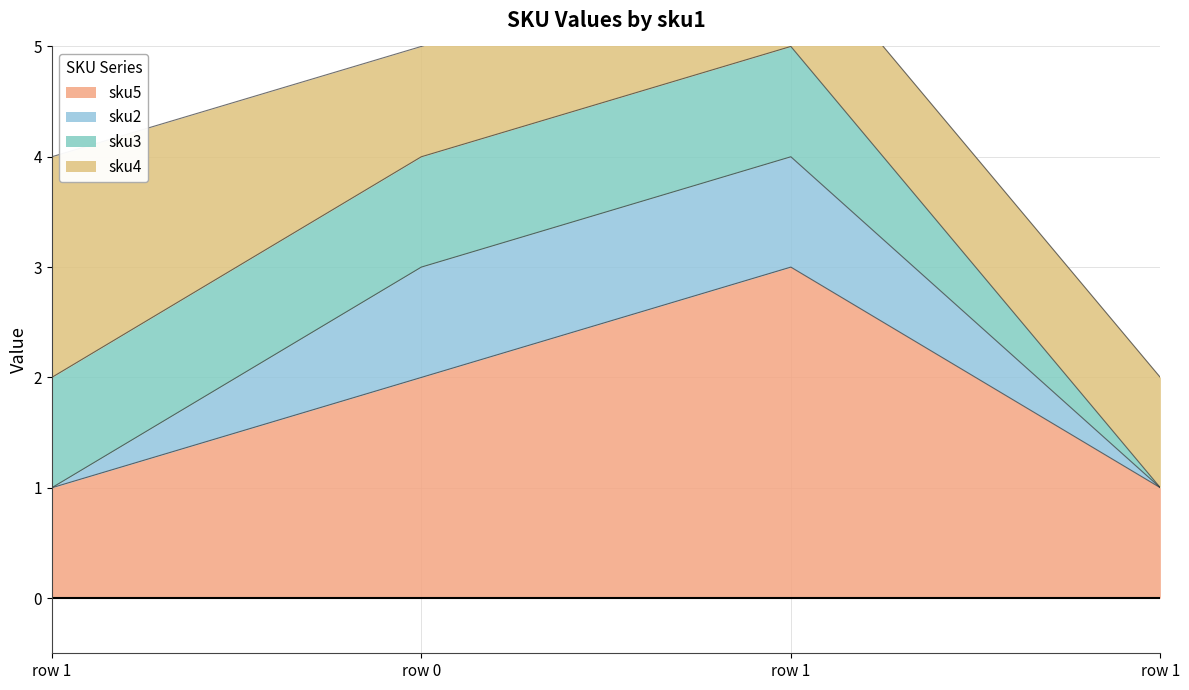

Which category has the highest value in the sku4 series?

1